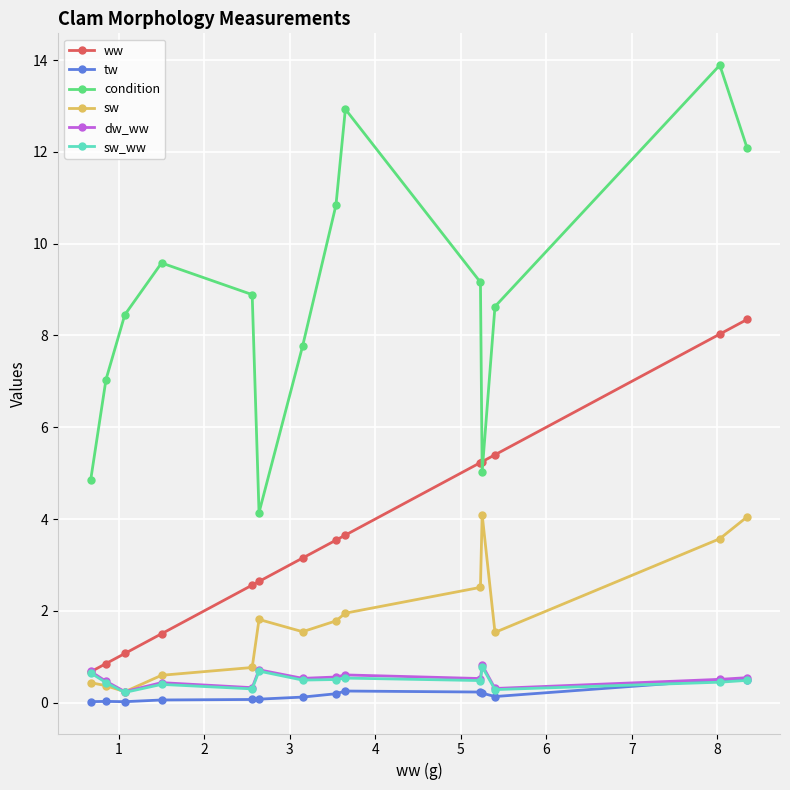

What is the maximum value shown in the chart?

13.9